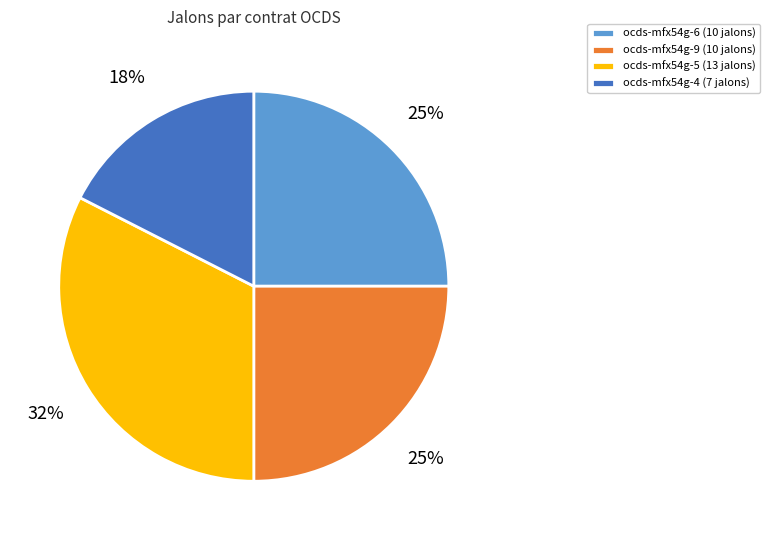

Which slice is the smallest?

ocds-mfx54g-4 (7 jalons)